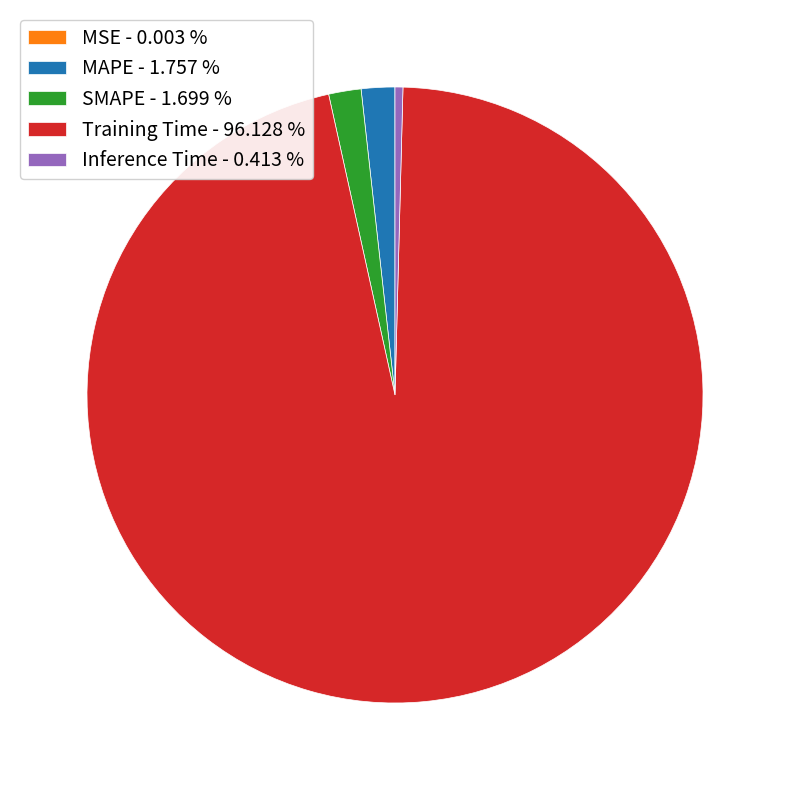

Does MAPE - 1.757 % account for over 50% of the chart?

No